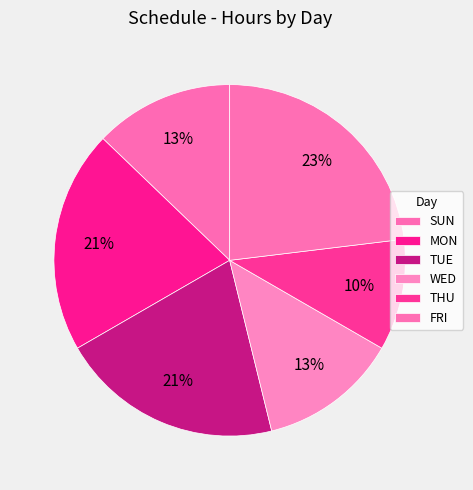

How many slices are in this pie chart?

6